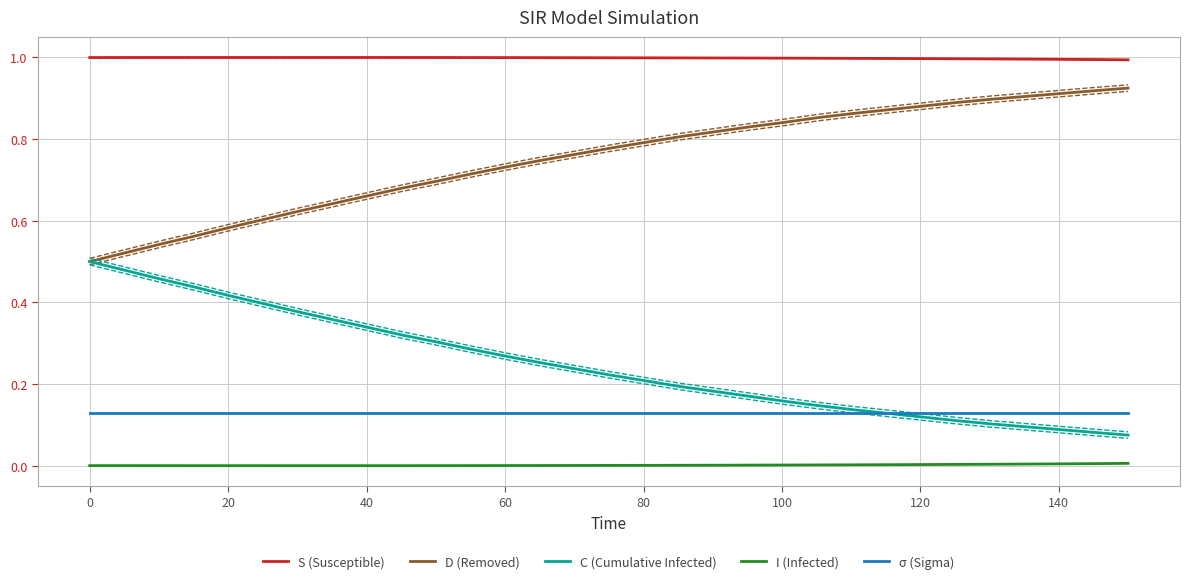

Reading left to right, extract all data points from this chart.

S (Susceptible): 1.0	1.0	1.0	1.0	1.0	1.0	1.0	1.0	1.0	1.0	1.0	1.0	1.0	1.0	1.0	1.0	1.0	1.0	1.0	1.0	1.0	1.0	1.0	1.0	1.0	1.0	1.0	1.0	1.0	1.0	1.0
D (Removed): 0.5	0.5	0.5	0.6	0.6	0.6	0.6	0.6	0.7	0.7	0.7	0.7	0.7	0.7	0.8	0.8	0.8	0.8	0.8	0.8	0.8	0.9	0.9	0.9	0.9	0.9	0.9	0.9	0.9	0.9	0.9
C (Cumulative Infected): 0.5	0.5	0.5	0.4	0.4	0.4	0.4	0.4	0.3	0.3	0.3	0.3	0.3	0.3	0.2	0.2	0.2	0.2	0.2	0.2	0.2	0.1	0.1	0.1	0.1	0.1	0.1	0.1	0.1	0.1	0.1
I (Infected): 0.0	0.0	0.0	0.0	0.0	0.0	0.0	0.0	0.0	0.0	0.0	0.0	0.0	0.0	0.0	0.0	0.0	0.0	0.0	0.0	0.0	0.0	0.0	0.0	0.0	0.0	0.0	0.0	0.0	0.0	0.0
σ (Sigma): 0.1	0.1	0.1	0.1	0.1	0.1	0.1	0.1	0.1	0.1	0.1	0.1	0.1	0.1	0.1	0.1	0.1	0.1	0.1	0.1	0.1	0.1	0.1	0.1	0.1	0.1	0.1	0.1	0.1	0.1	0.1